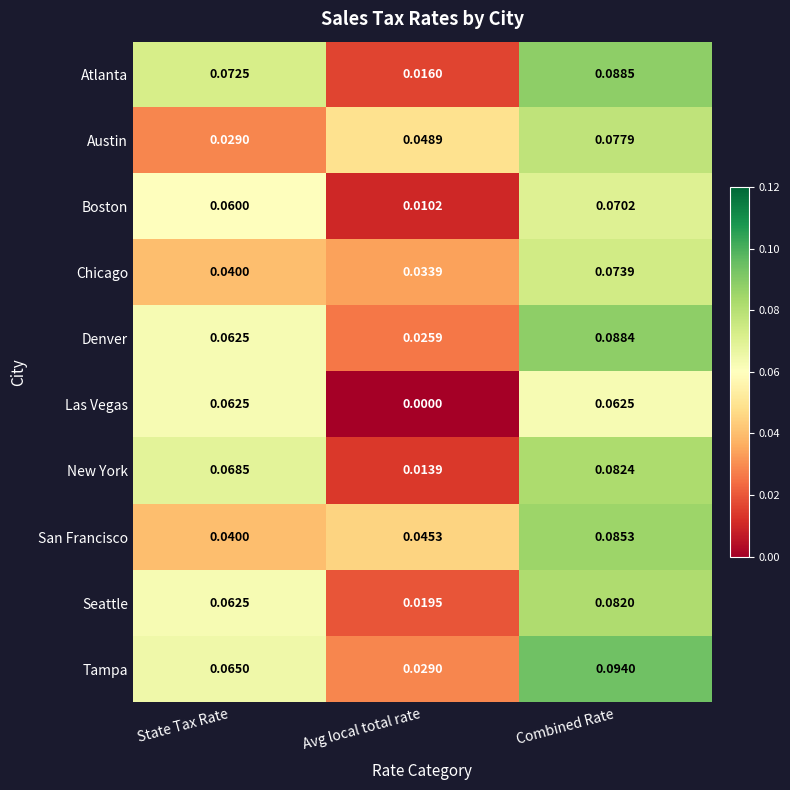

Rank the series at Combined Rate from highest to lowest value.

Tampa, Atlanta, Denver, San Francisco, New York, Seattle, Austin, Chicago, Boston, Las Vegas